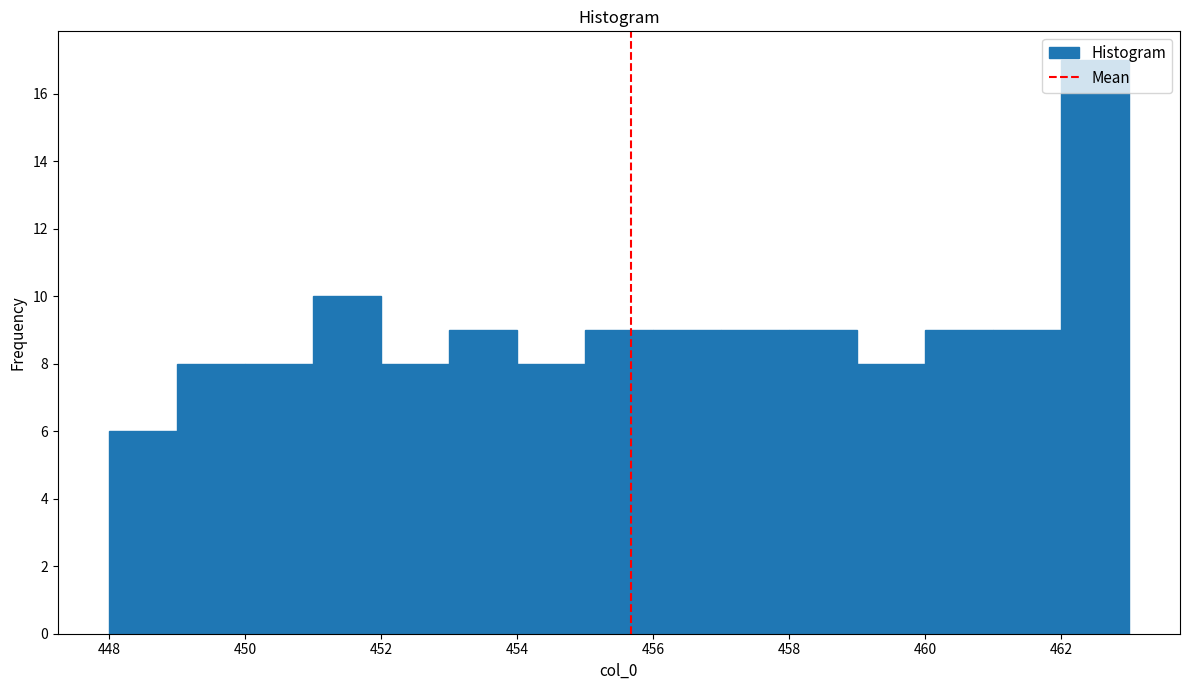

What is the height of the bar covering 459 to 460 on the x-axis? The values are not printed on the chart, so give them approximately, as read against the axis.

8